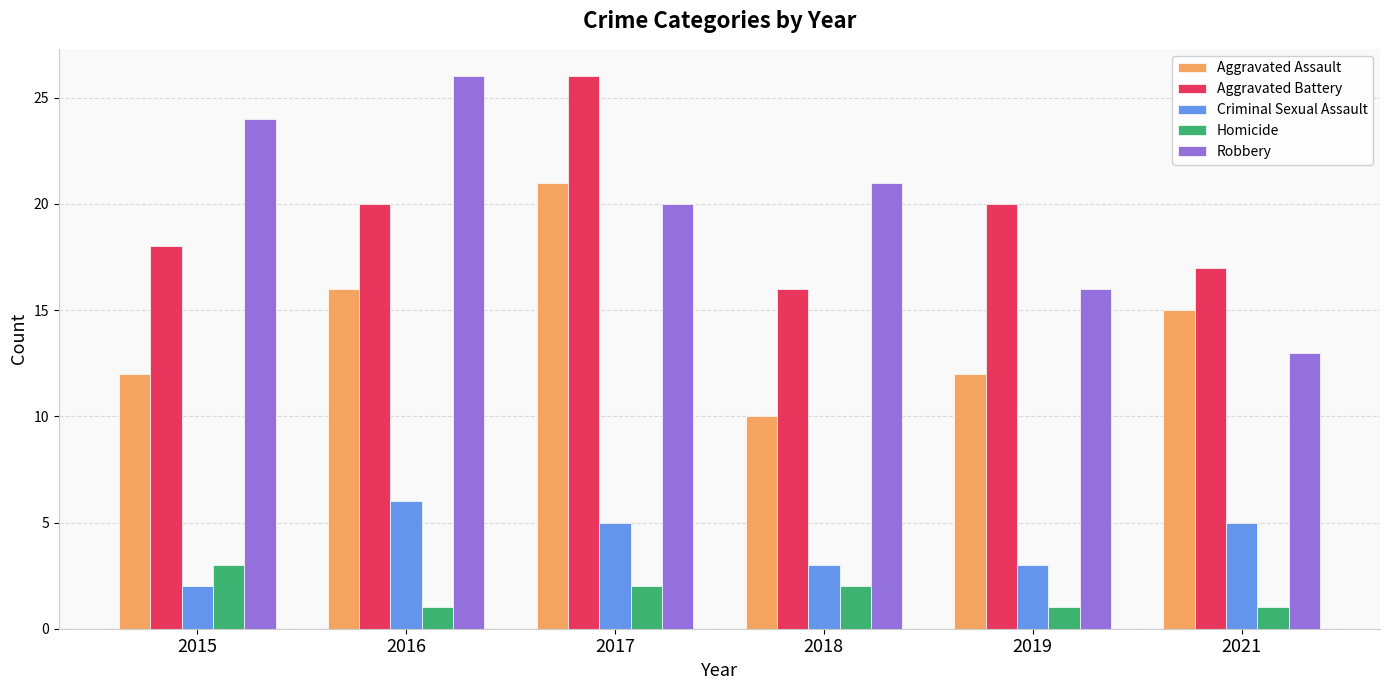

Is the value of Aggravated Assault at 2019 greater than the value of Robbery at 2021?

No